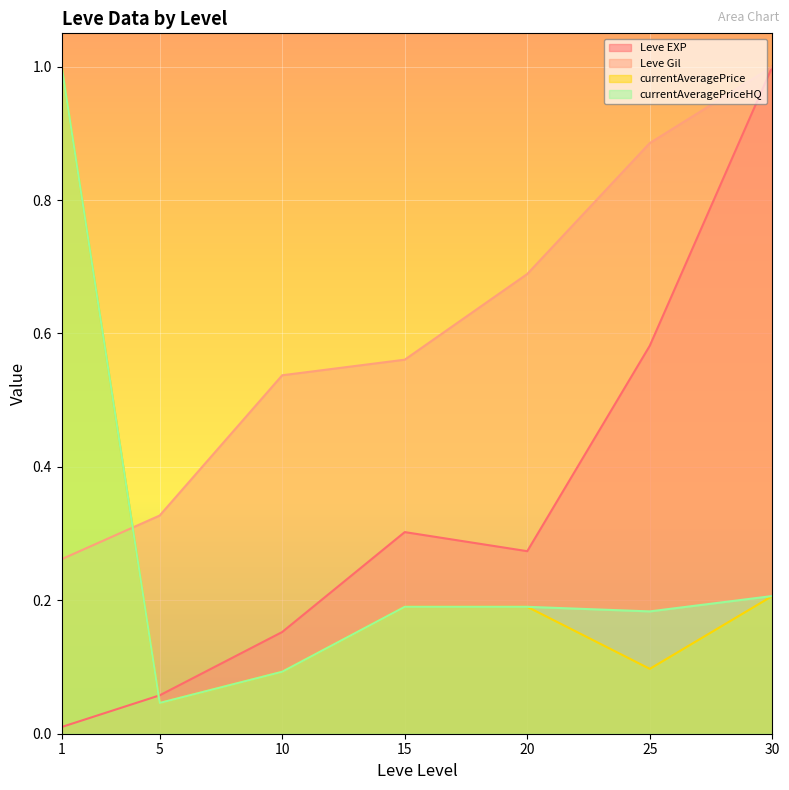

Does the chart display data point markers on the line(s)?

No